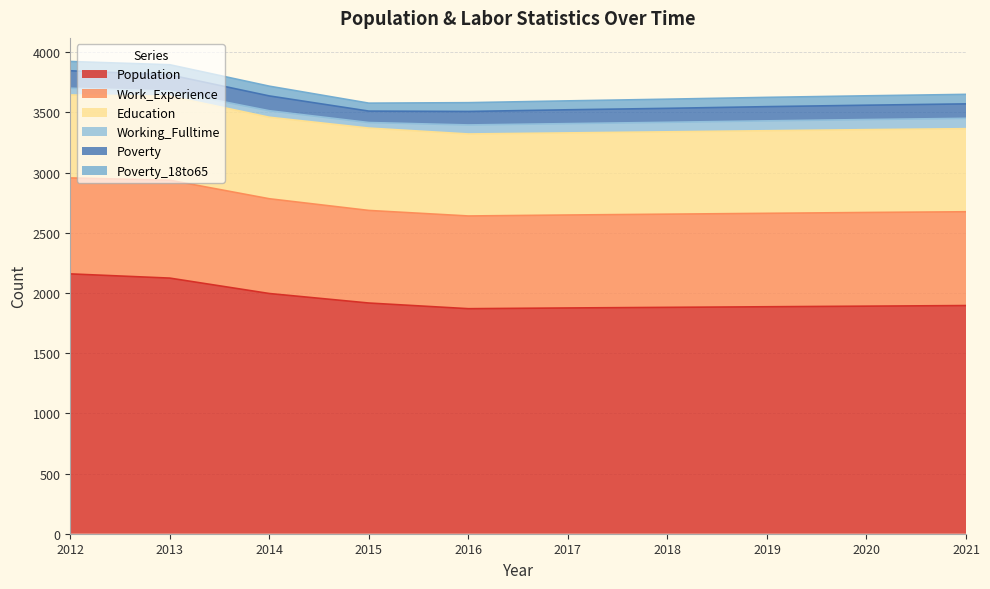

How many data points in Working_Fulltime are above 77?

4